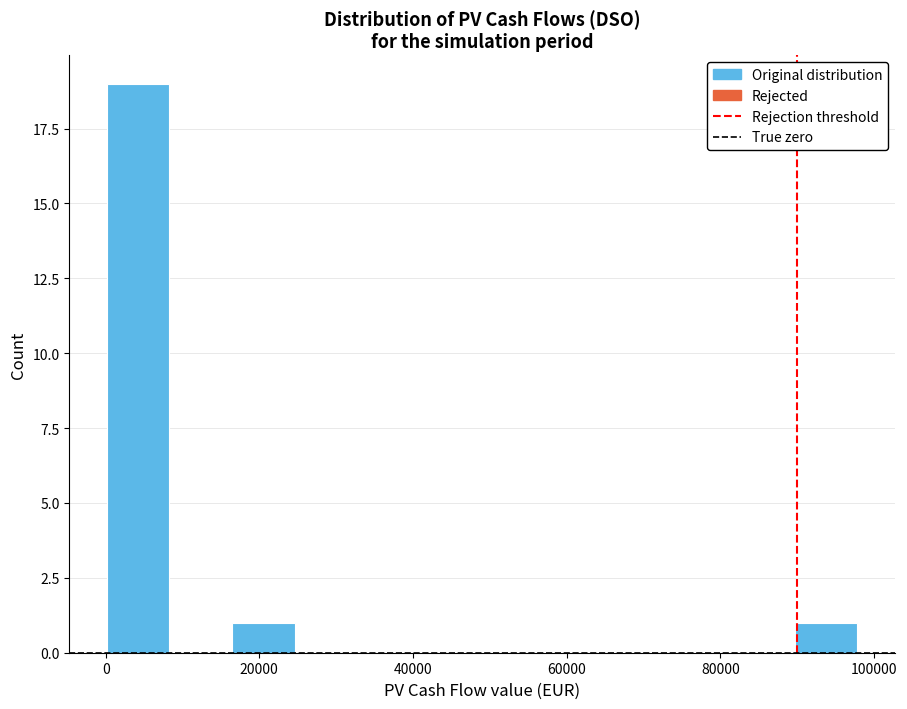

Reading left to right, transcribe this chart: for each bar, give the range it covers on the x-axis and its height. Neither the bar edges nor the heights are printed on the chart, so give them approximately, as read against the axes.

0 to 8000: 19
8000 to 16000: 0
16000 to 24000: 1
24000 to 32000: 0
32000 to 40000: 0
40000 to 48000: 0
48000 to 58000: 0
58000 to 66000: 0
66000 to 74000: 0
74000 to 82000: 0
82000 to 90000: 0
90000 to 98000: 1